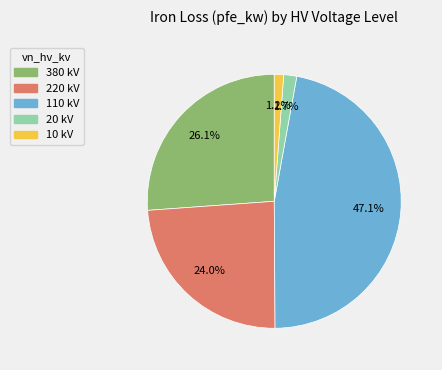

Combined, what portion of the pie is 220 kV and 10 kV?

25.2%